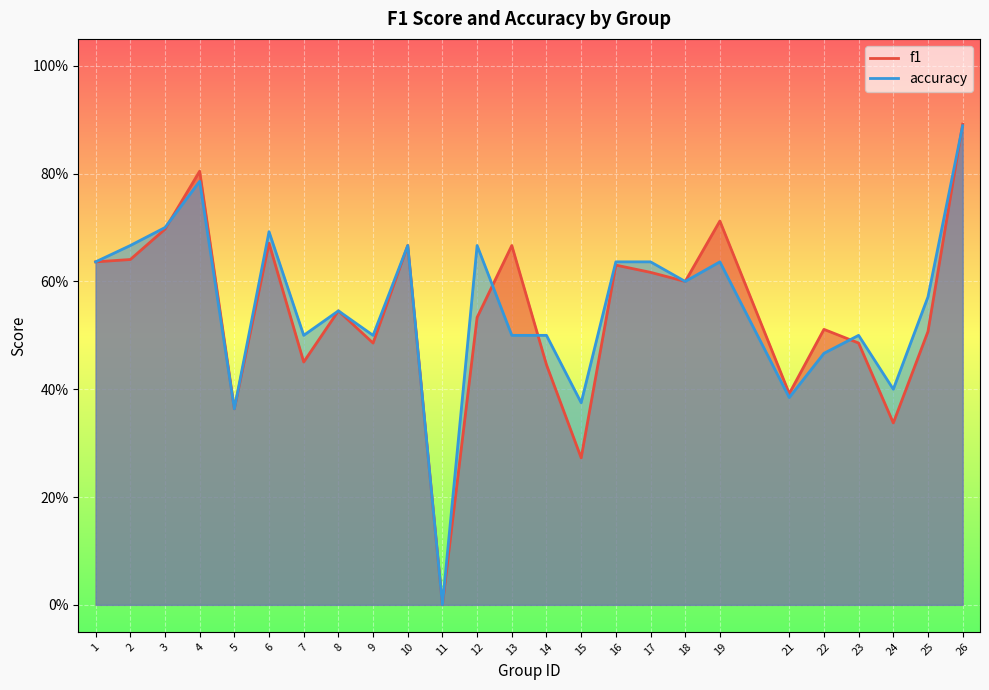

The value of accuracy at 16 is 1.0. True or false?

False